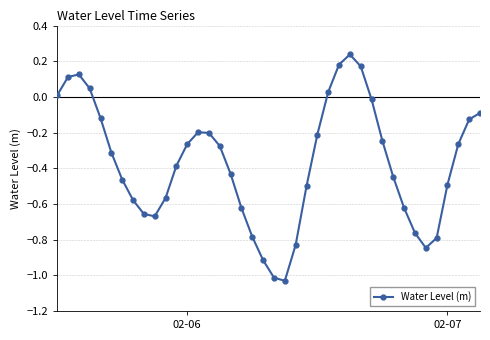

True or false: the data has more than 0 interior local peaks.

True